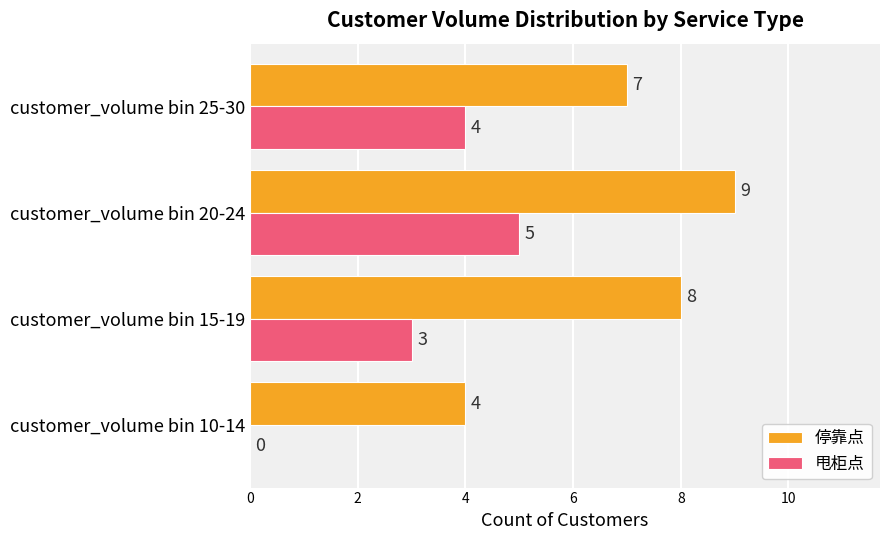

Which series changed the most between customer_volume bin 10-14 and customer_volume bin 15-19?

停靠点